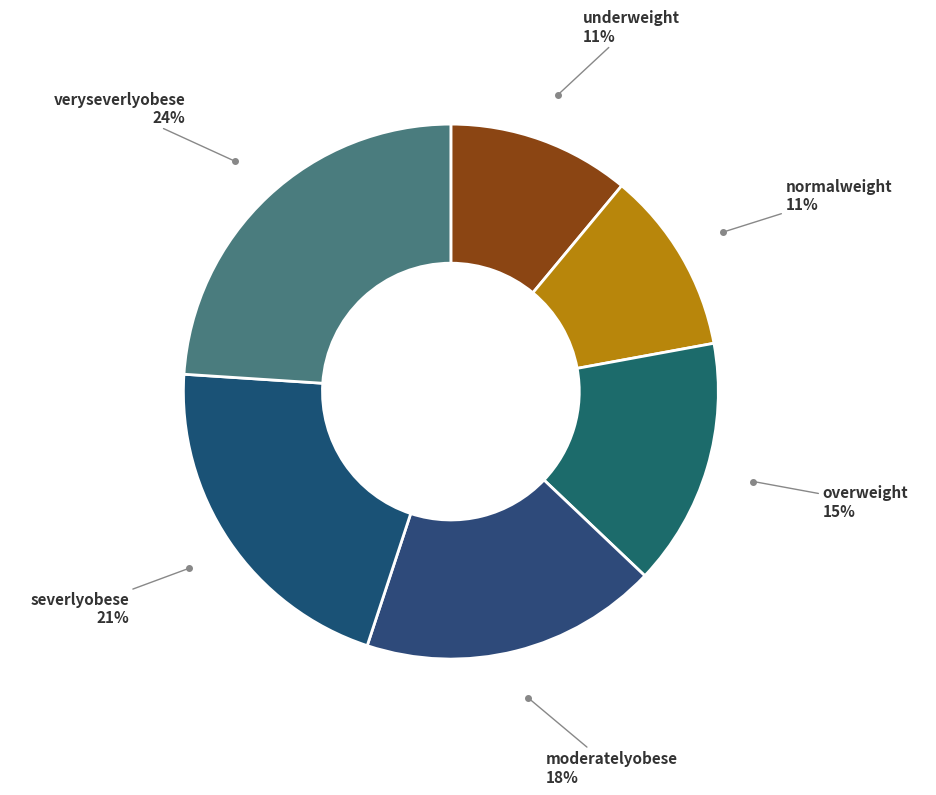

What is the largest slice in the pie chart?

veryseverlyobese